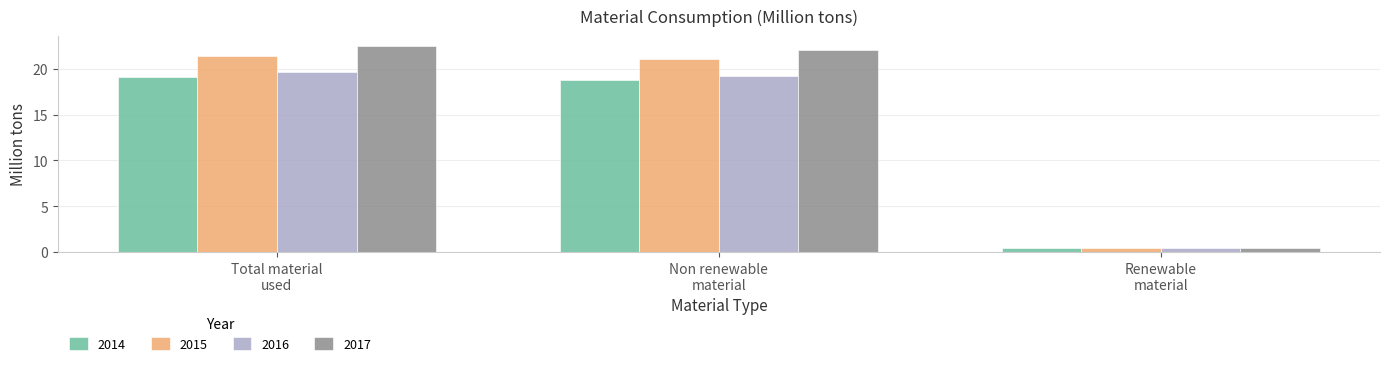

What is the average value of the 2014 series?

12.8